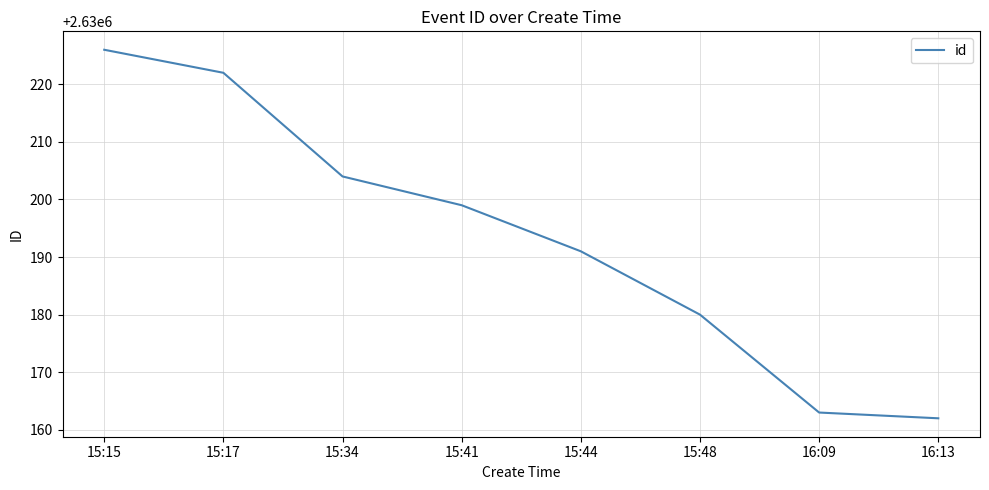

What position from the left is 16:13?

8